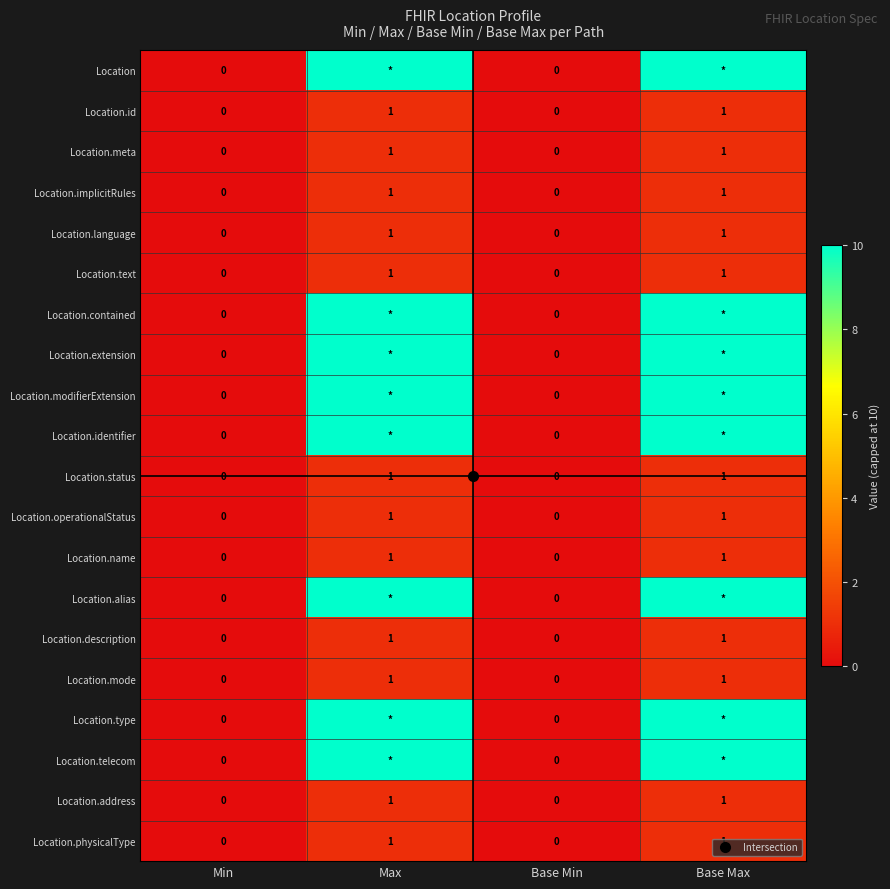

How many data points in Location.type are less than 10?

2